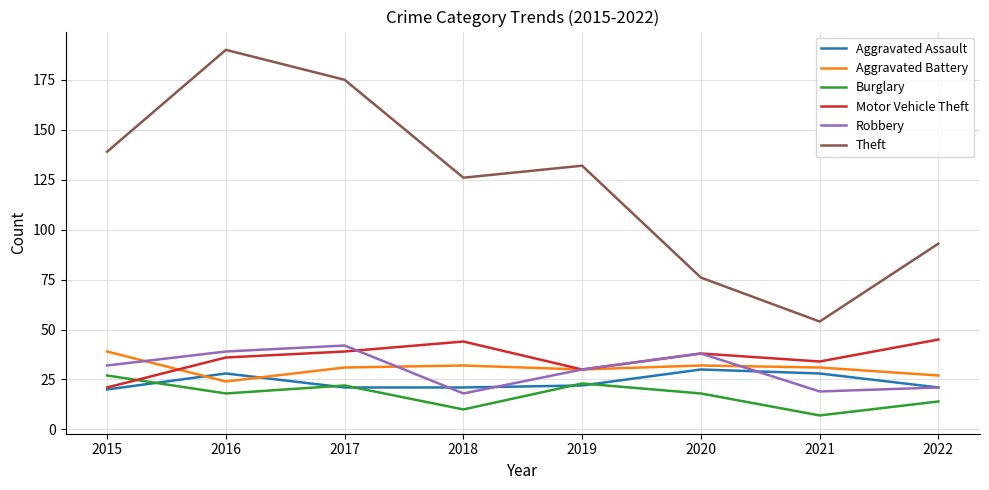

Which series has the largest range (max minus min)?

Theft